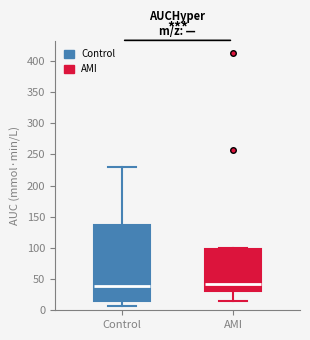

Comparing the boxes themselves (not the whiskers), which one is the tallest?

Control